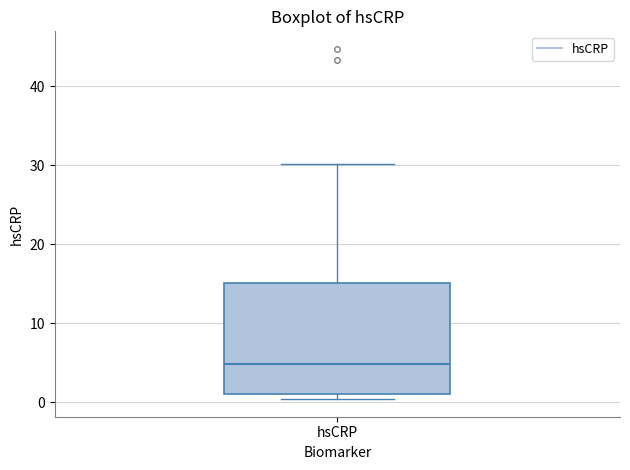

Where is the lower edge of the box for hsCRP on the y-axis? The values are not printed on the chart, so give them approximately, as read against the axis.

1